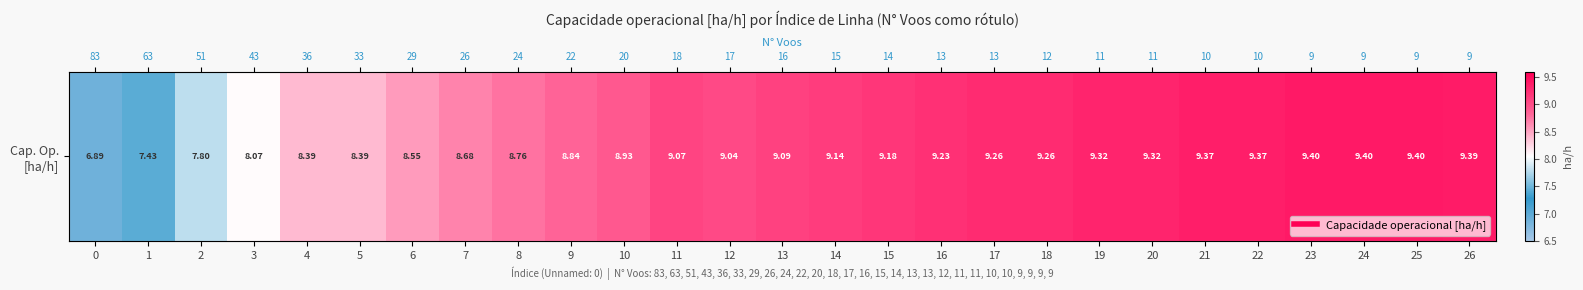

What is the ratio of the value at 24 to the value at 6?

1.1